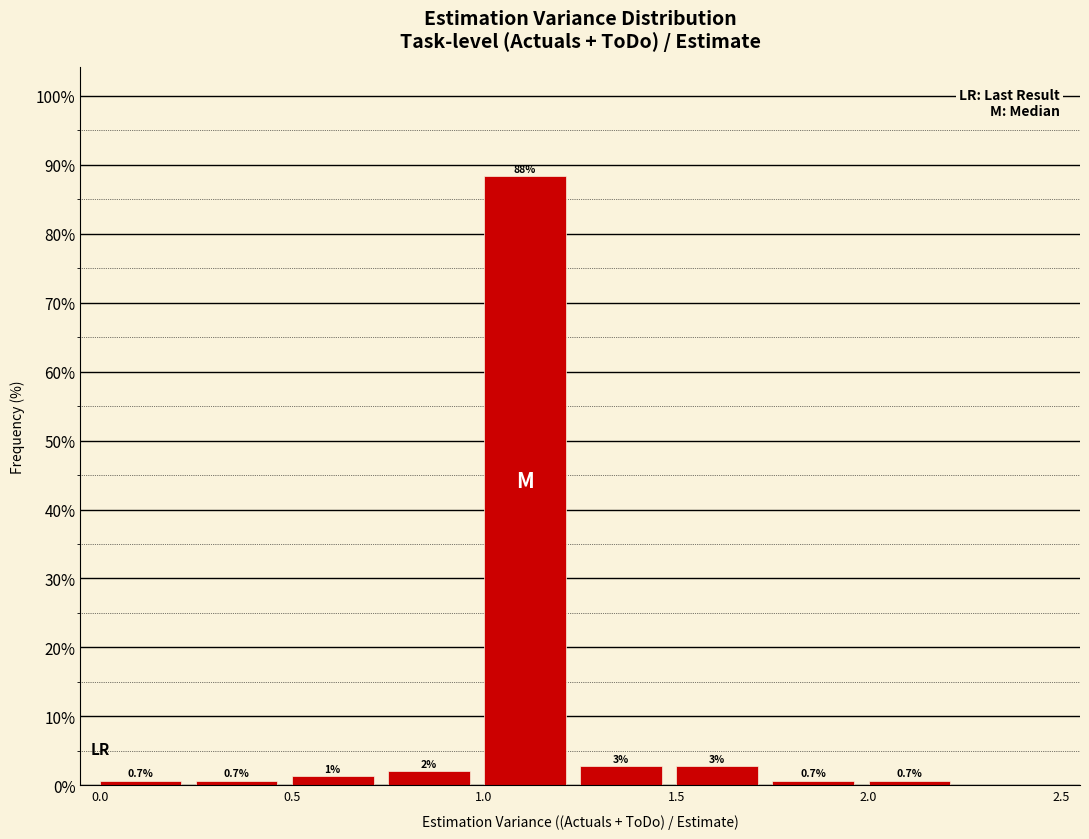

Which range on the x-axis has the tallest bar?

1.00 to 1.25